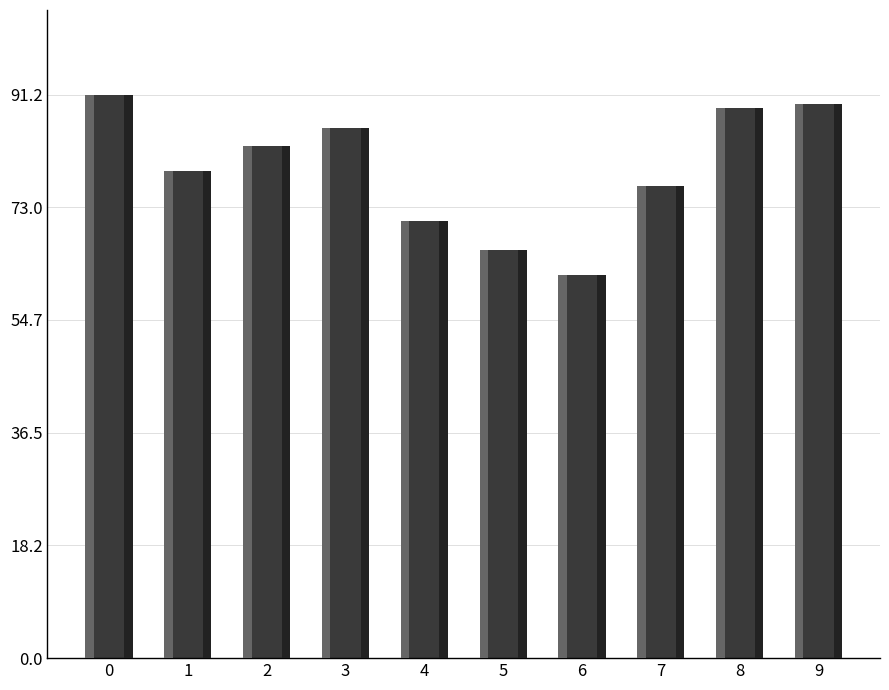

Where is the data nearest to the value 0?

6